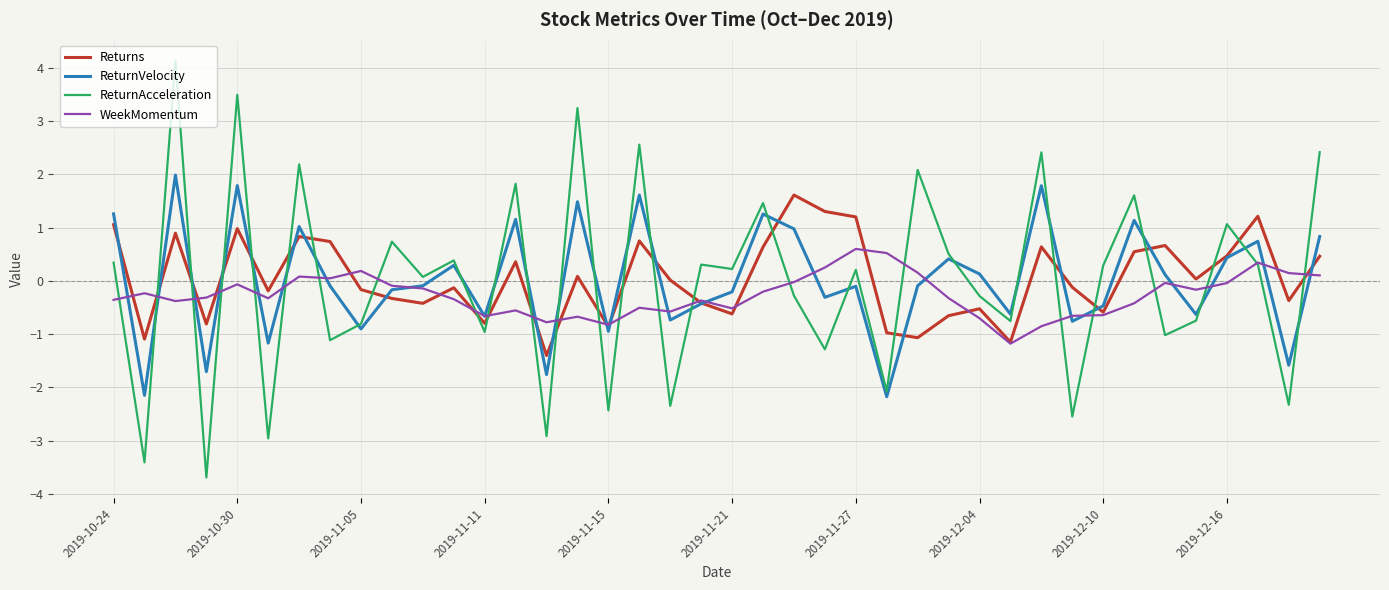

What is the highest value of the WeekMomentum series?

0.6